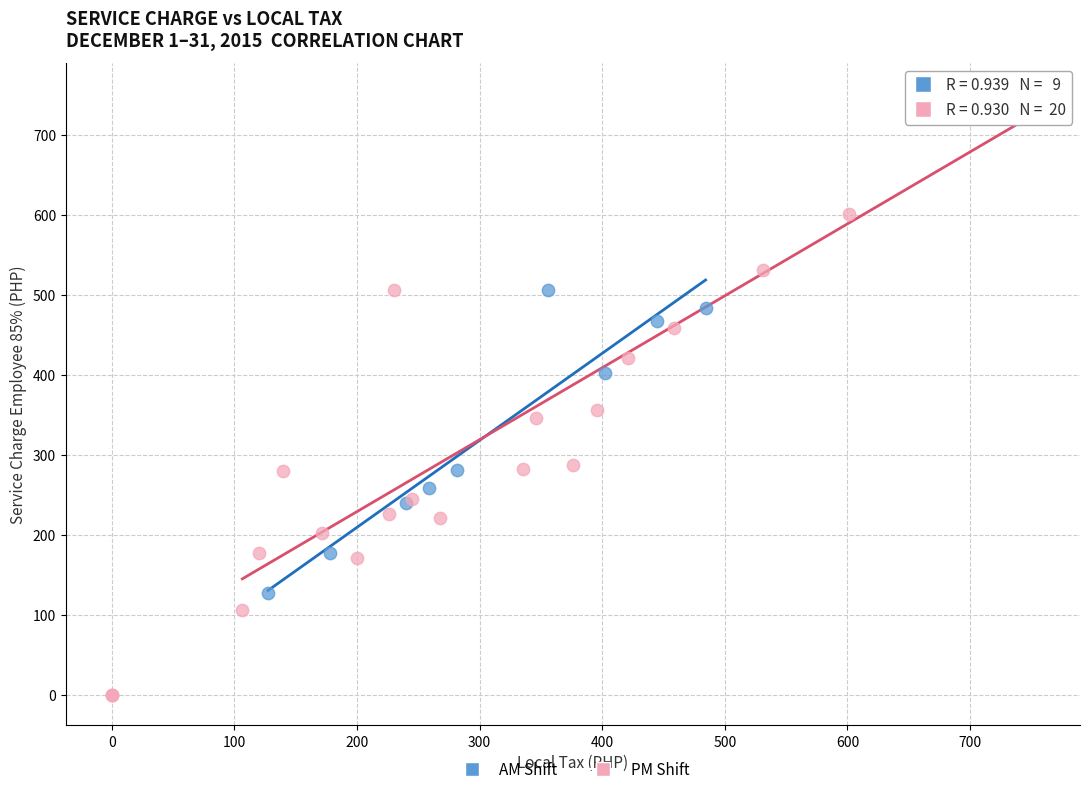

Which series contains the lowest Y value?

PM Shift